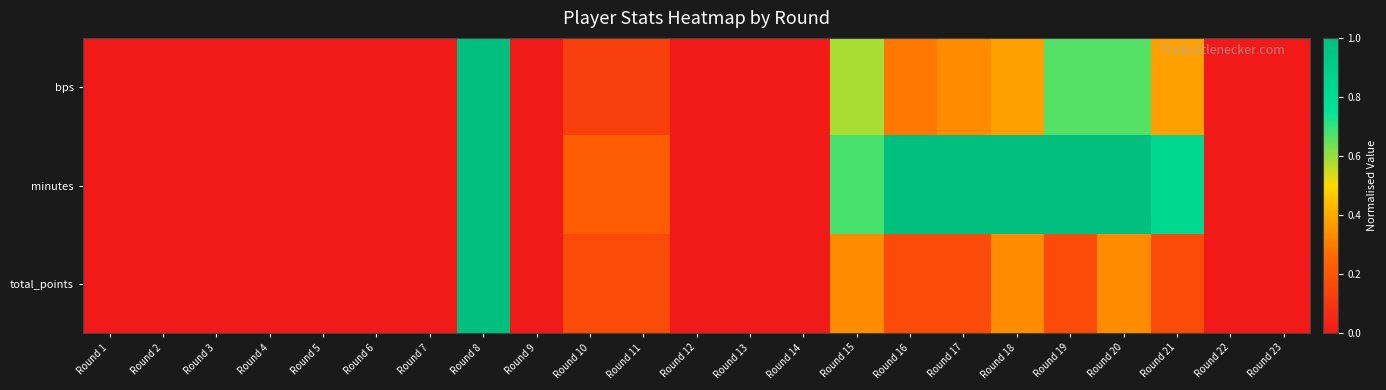

What is the spread (max minus min) of values at Round 20?

0.7